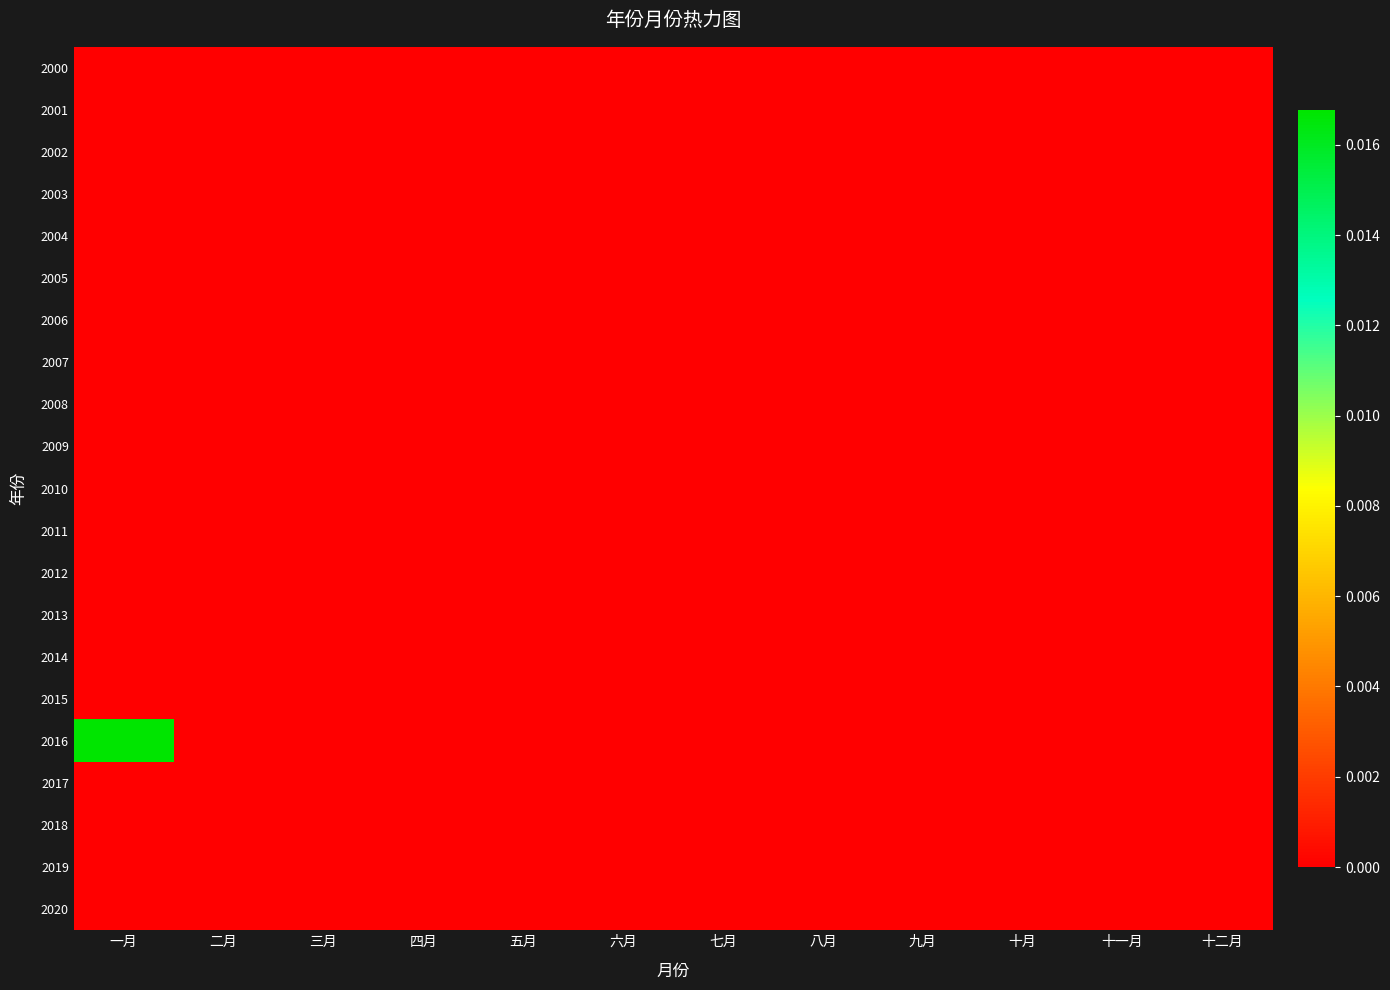

How many categories are shown in the chart?

12